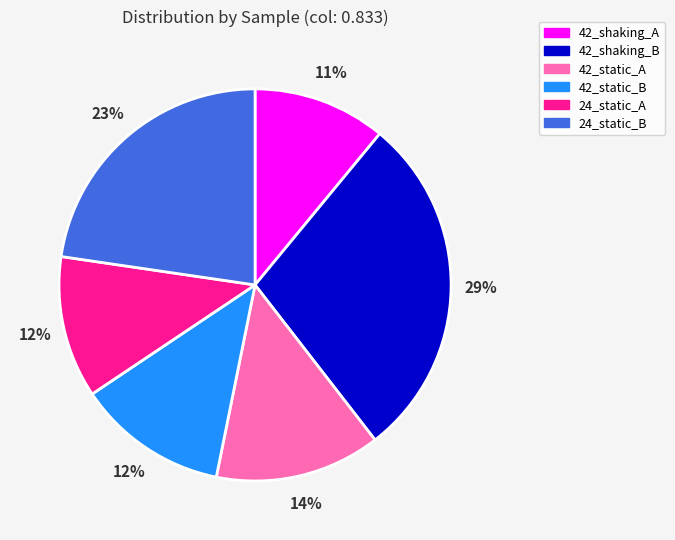

Is 42_shaking_A the majority of the pie?

No